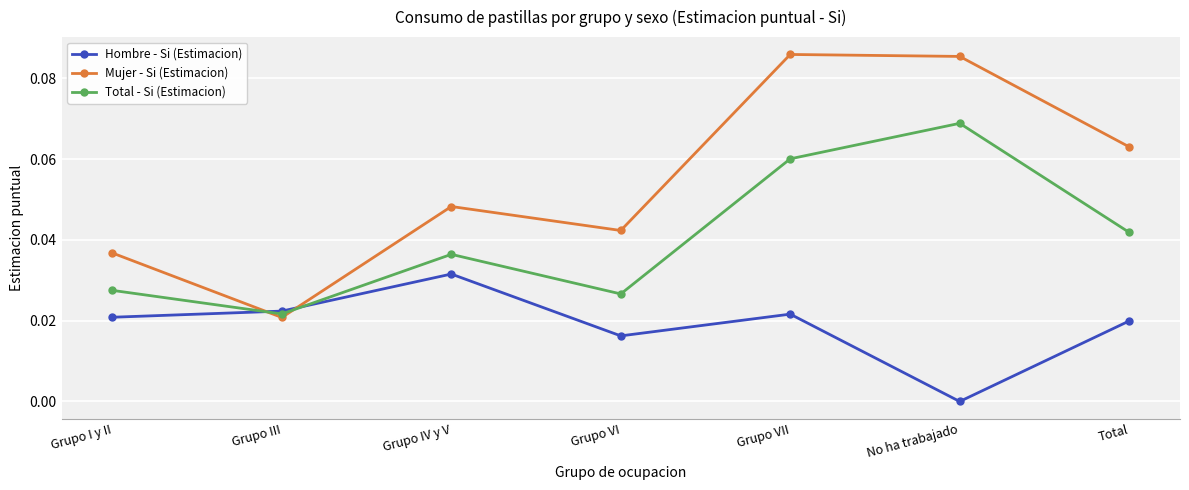

At which category is the sum across all series the highest?

Grupo VII